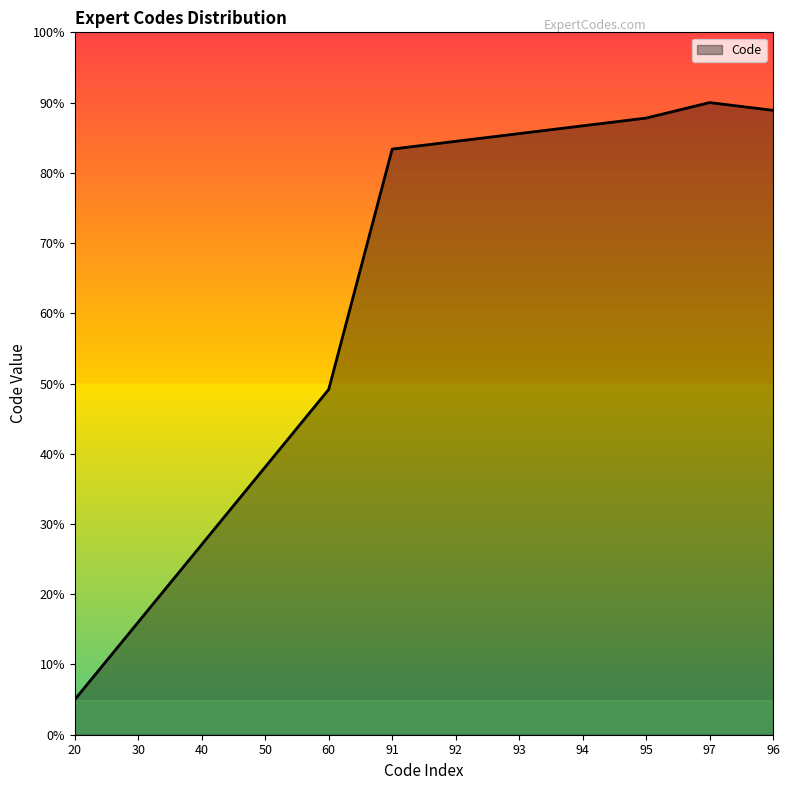

Where is the first local maximum?

97